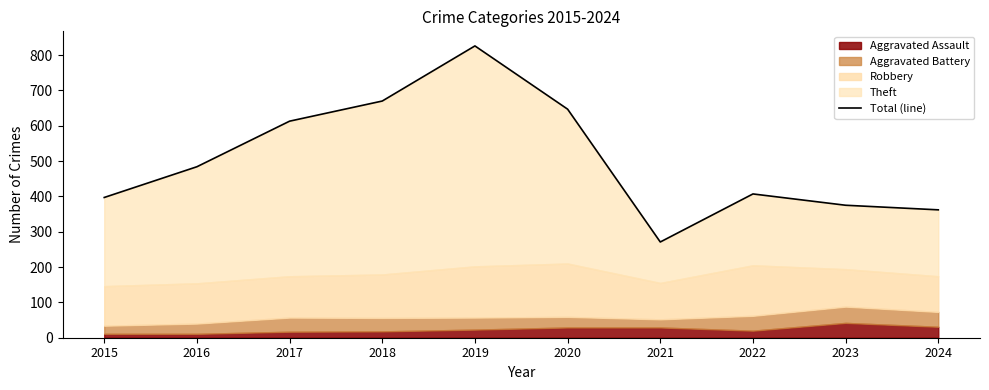

Reading left to right, transcribe all the data shown in this chart.

2015=397	2016=484	2017=613	2018=670	2019=826	2020=647	2021=271	2022=407	2023=375	2024=362